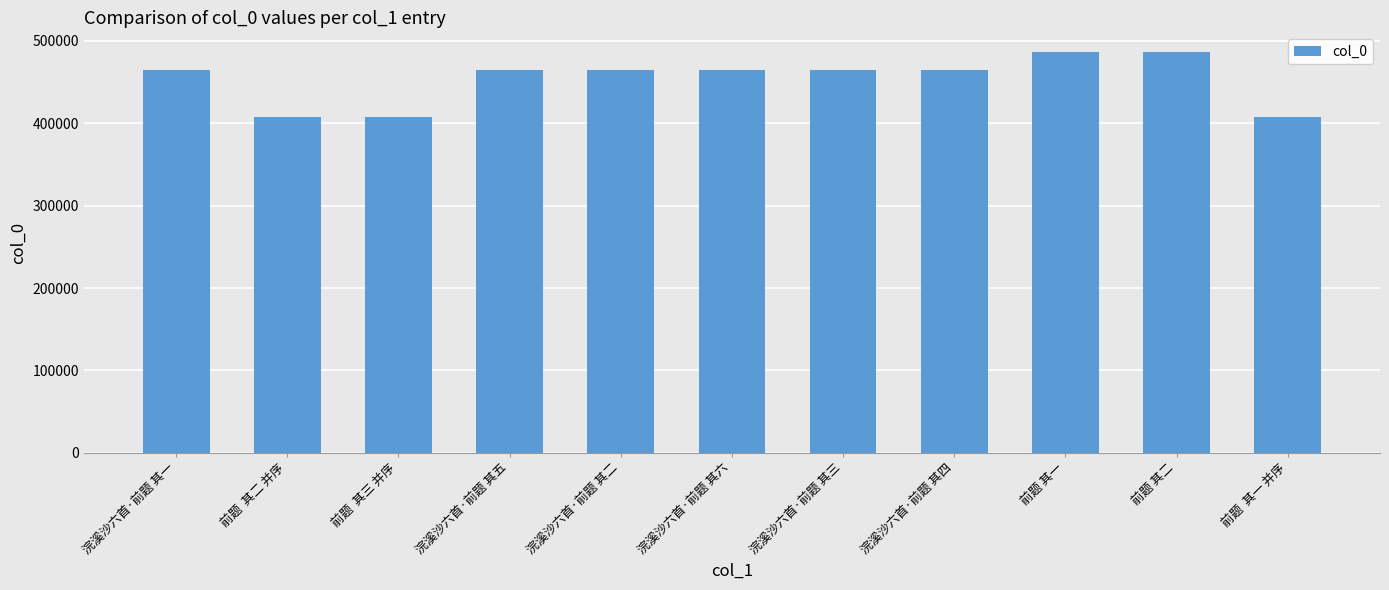

What is the minimum value shown in the chart?

407967